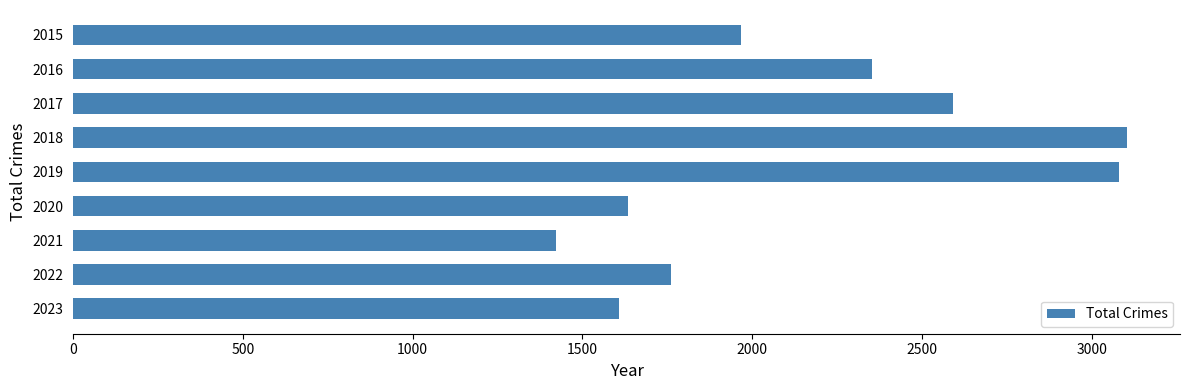

What is the average value?

2169